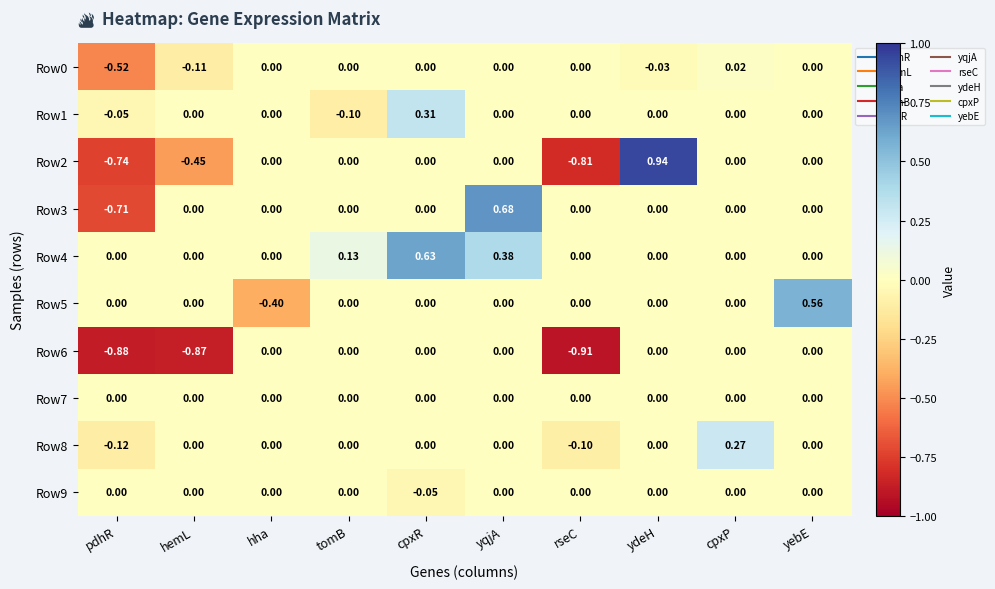

Which category has the highest value across all series?

ydeH